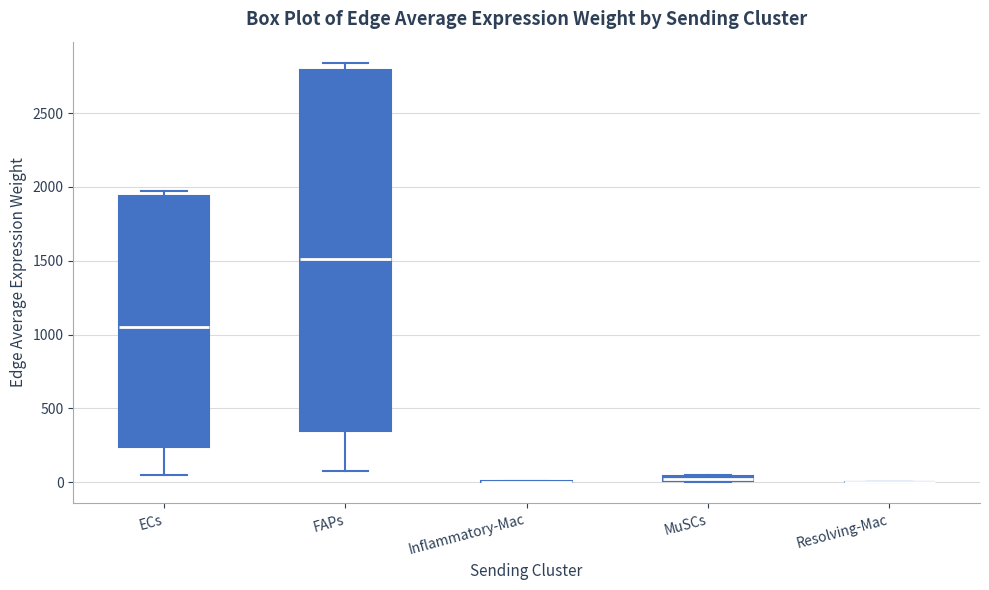

Where is the lower edge of the box for MuSCs on the y-axis? The values are not printed on the chart, so give them approximately, as read against the axis.

0